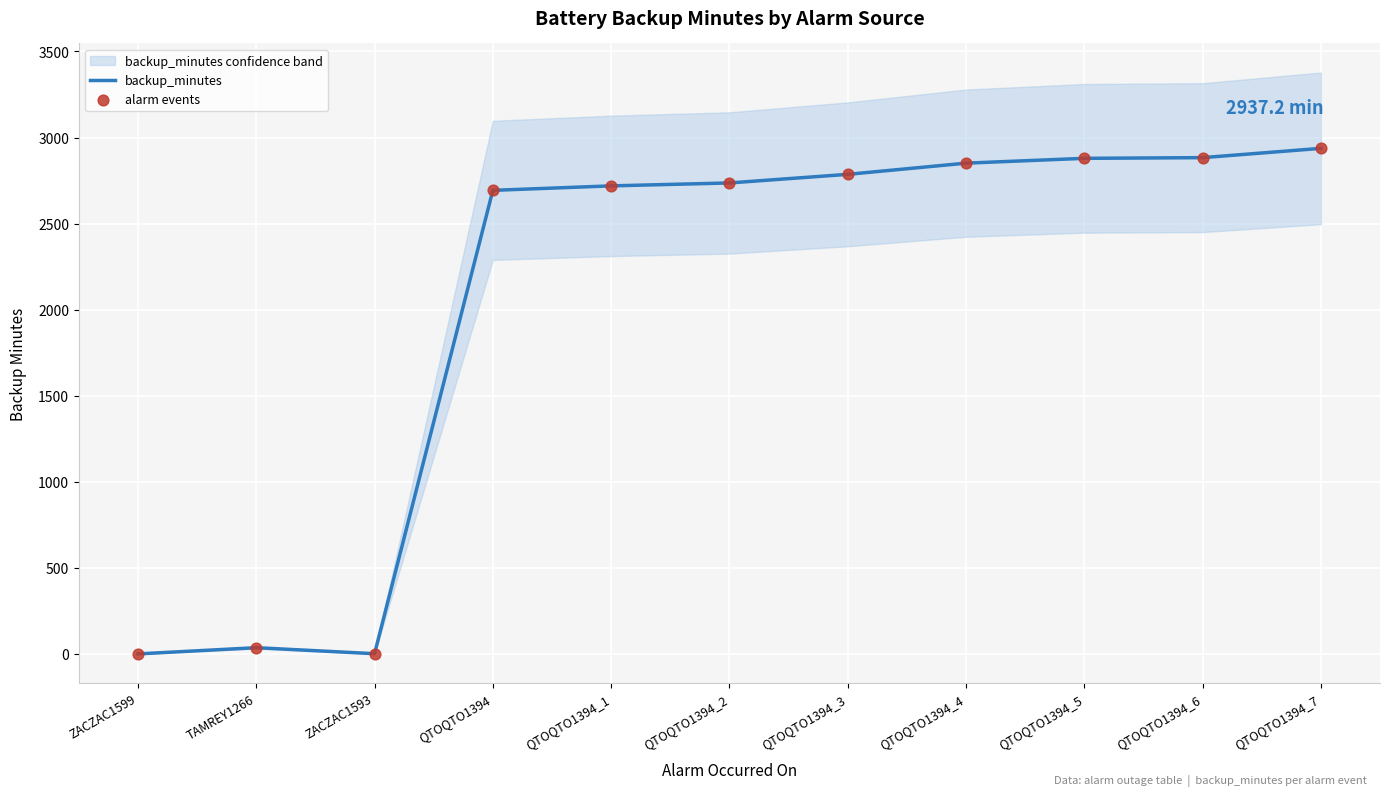

Which series has the largest total across all categories?

backup_minutes